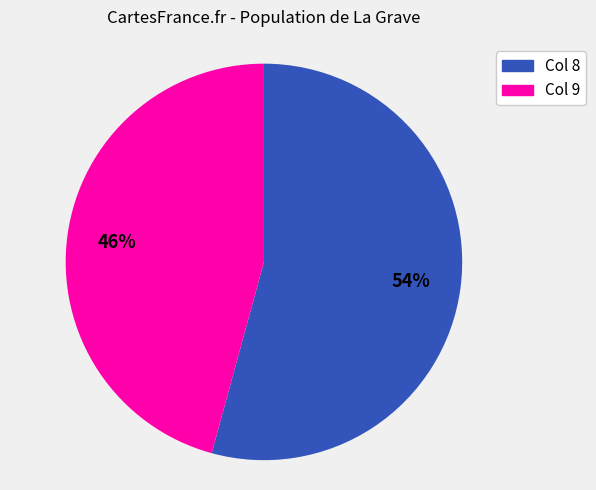

To the nearest percent, what is the average slice percentage?

50%